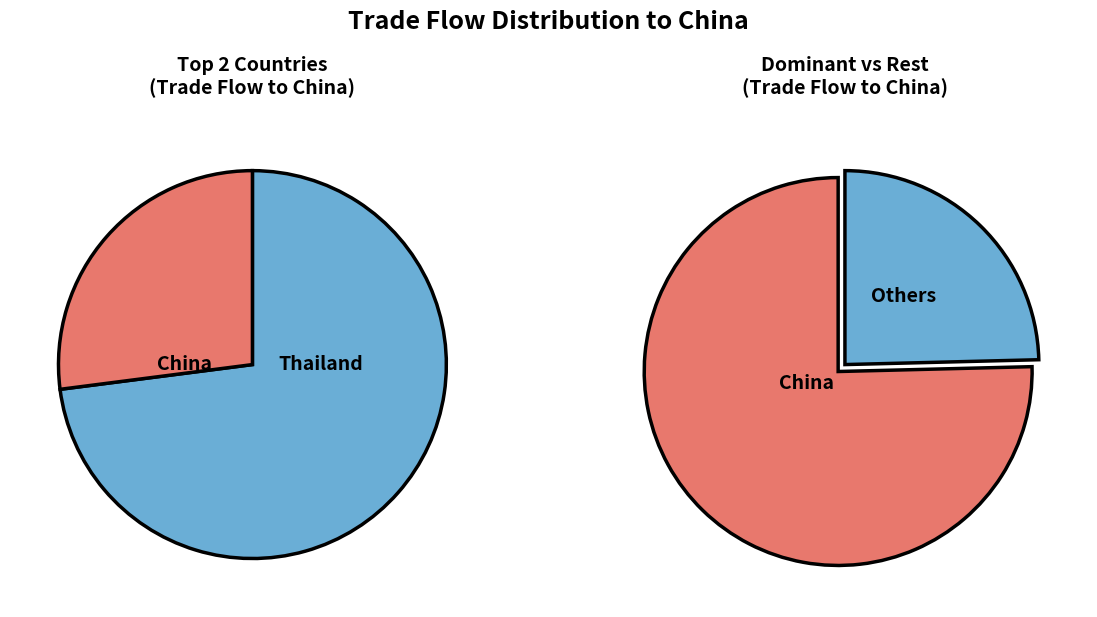

Combined, do Bangladesh and South Korea account for over 50%?

No